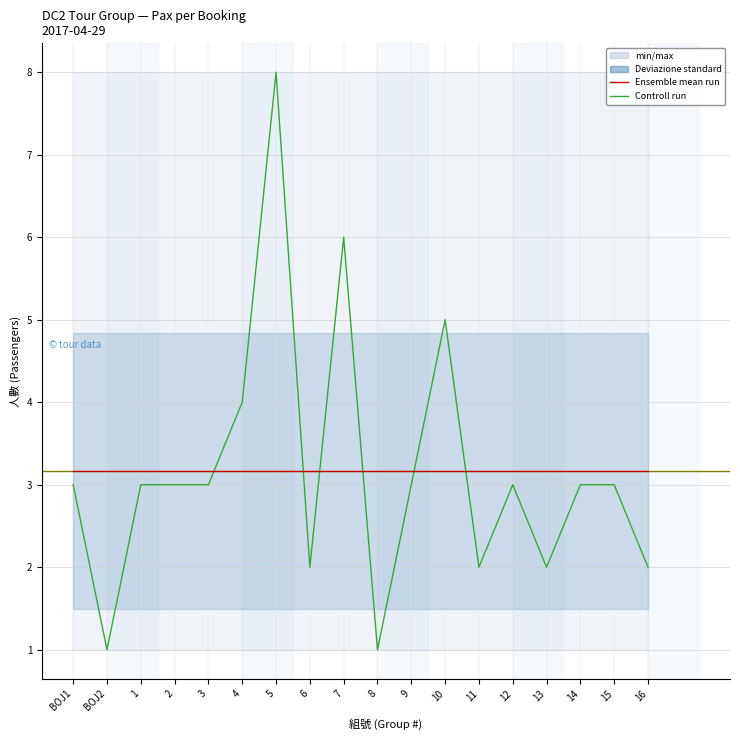

What is the label of the 16th point from the right?

1